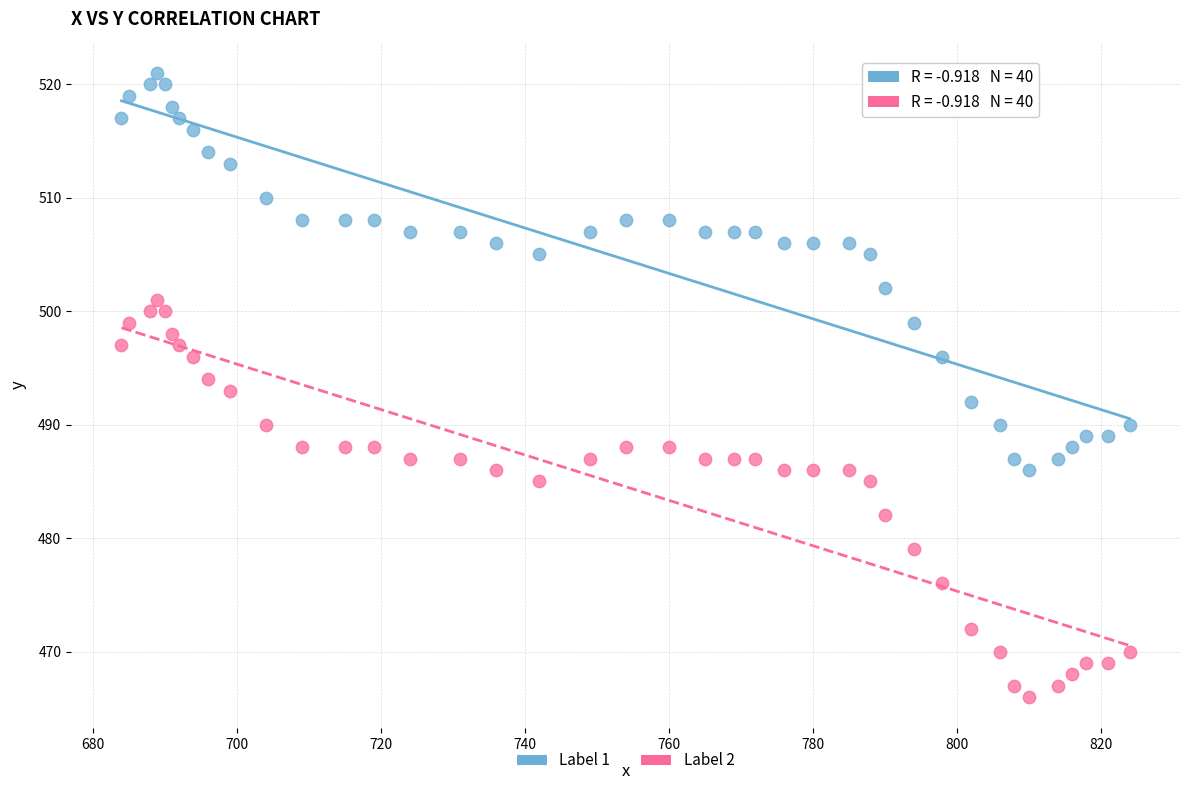

Which series reaches the maximum Y coordinate?

Label 1